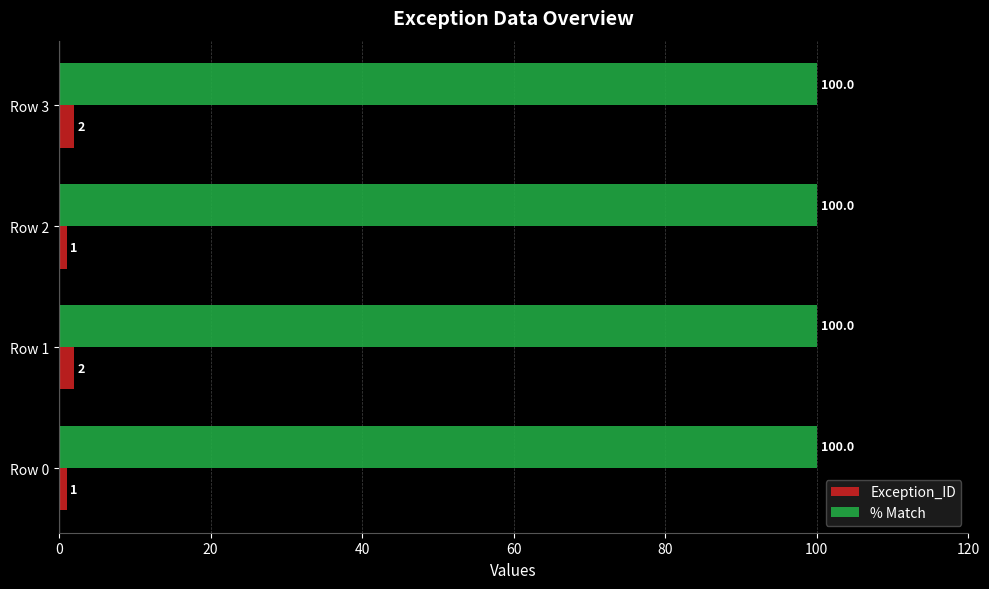

How many Exception_ID values are between 1 and 2?

4